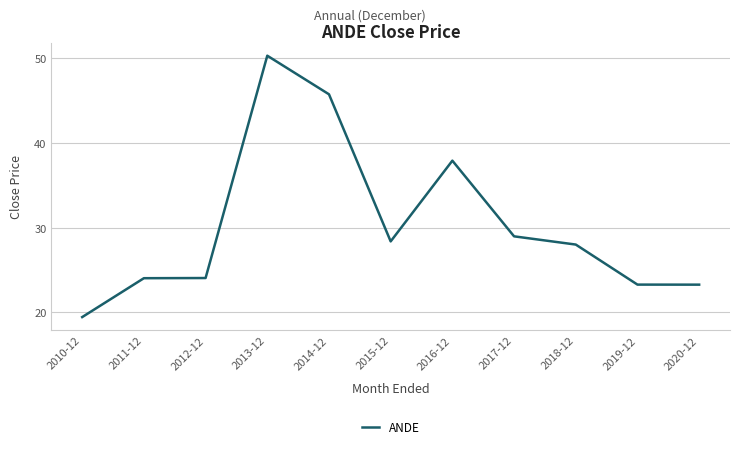

What is the ratio of the value at 2010-12 to the value at 2020-12?

0.8